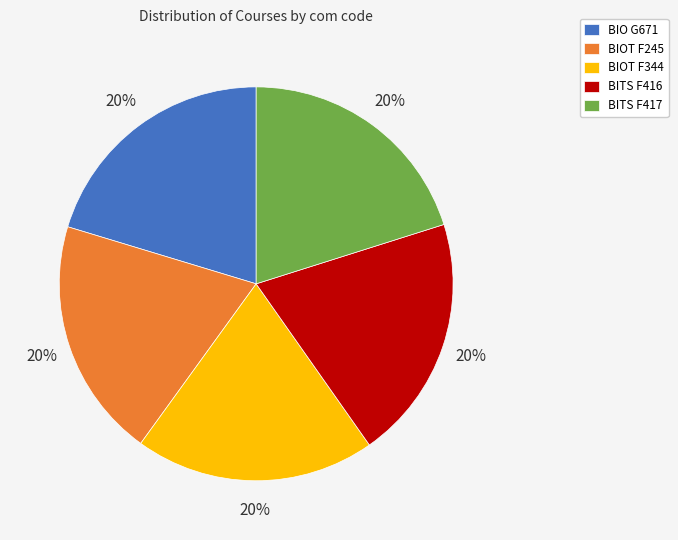

Does any single category account for the majority?

No